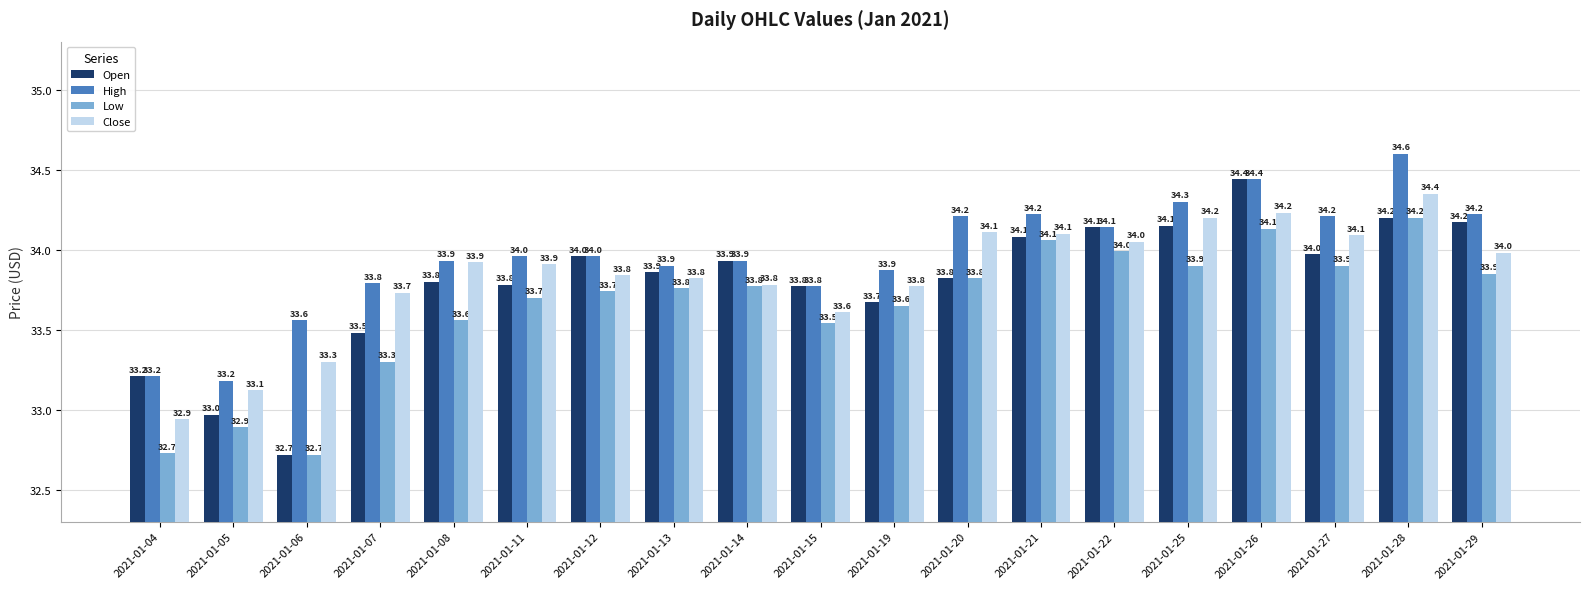

What is the sum of the High values at 2021-01-27 and 2021-01-06?

67.8